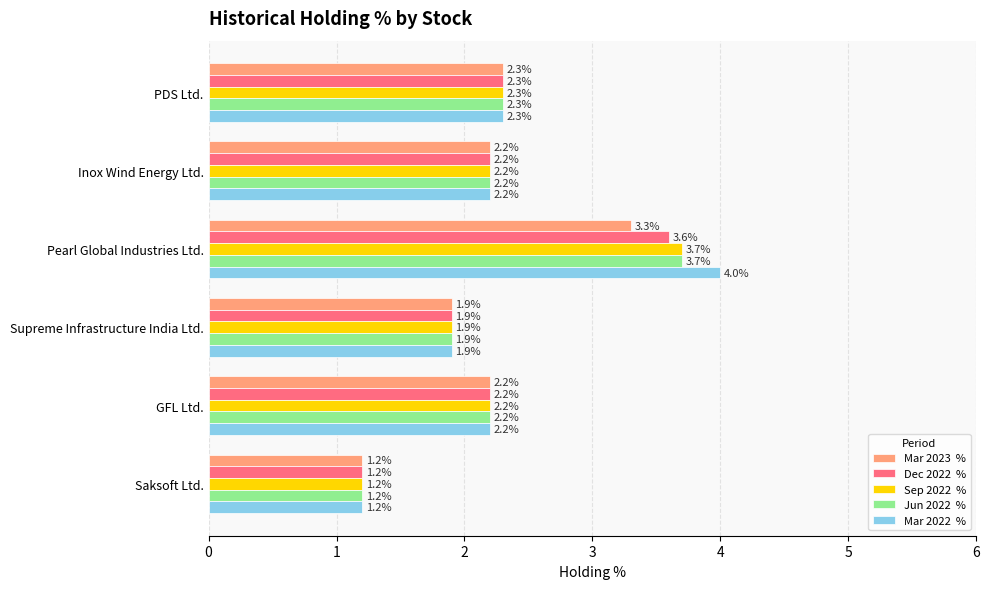

What is the total value across all series at Supreme Infrastructure India Ltd.?

9.5